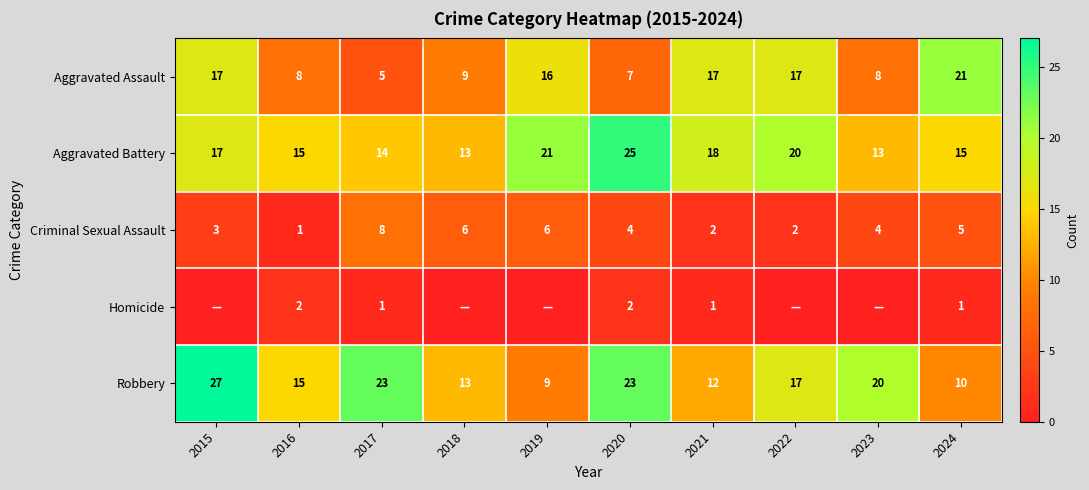

What is the difference between the highest and lowest values at 2021?

17